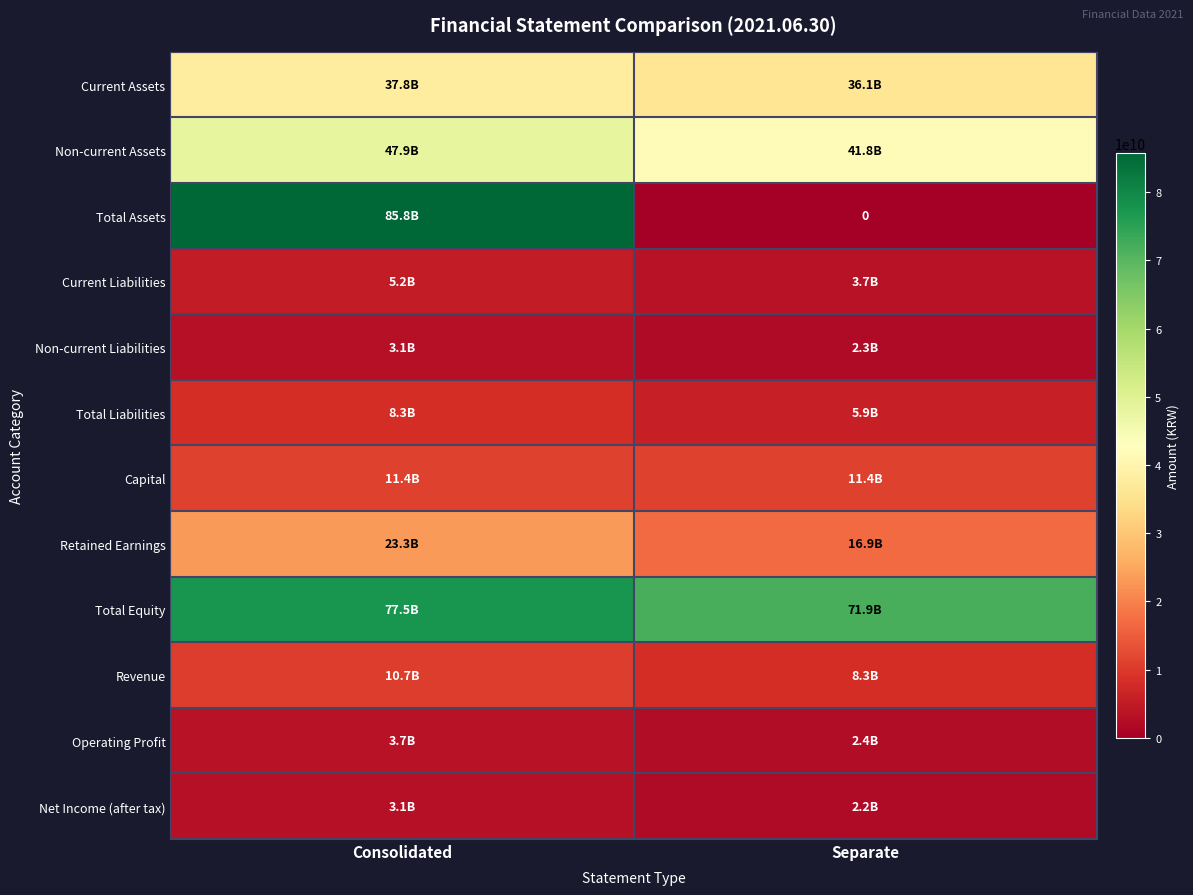

At which category does the chart reach its minimum across all series?

Separate